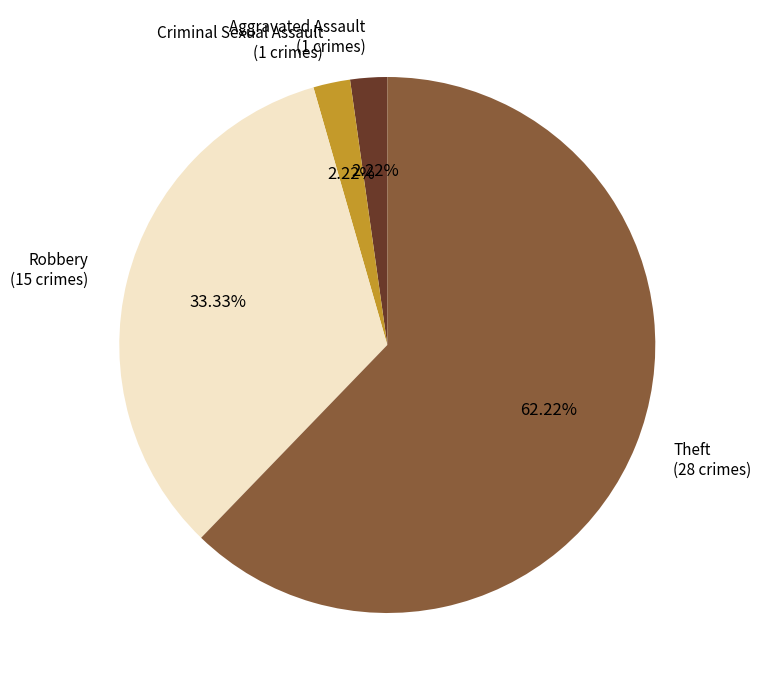

To the nearest percent, what is the combined percentage of Theft and Aggravated Assault?

64%